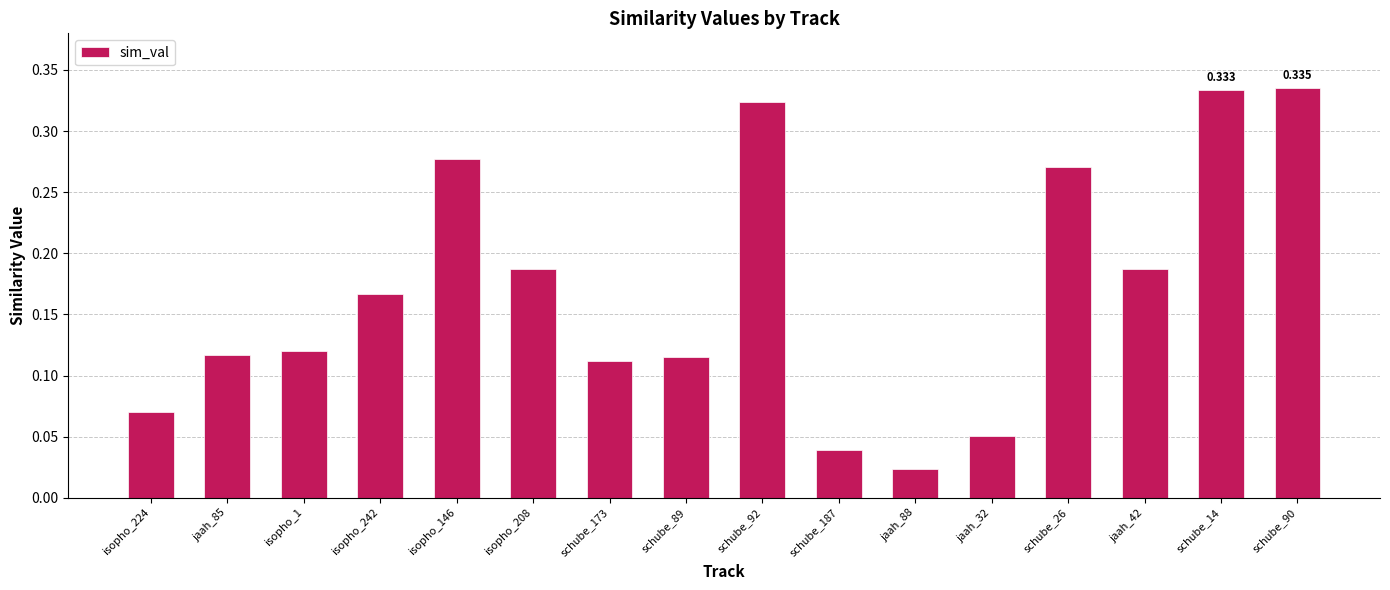

Where is the data nearest to the value 0?

jaah_88